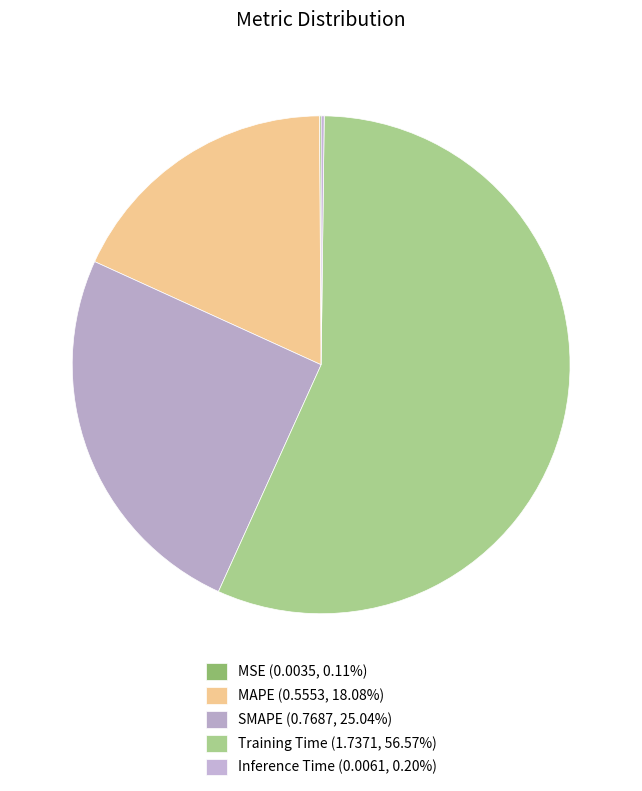

Combined, do SMAPE and MAPE account for over 50%?

No